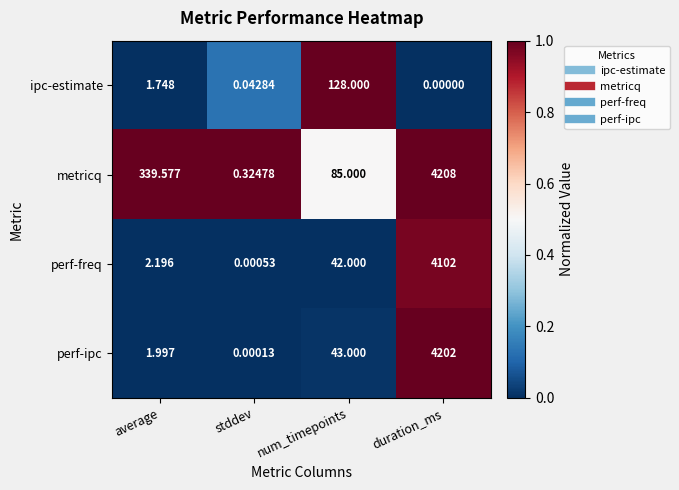

Which series has the largest range (max minus min)?

metricq